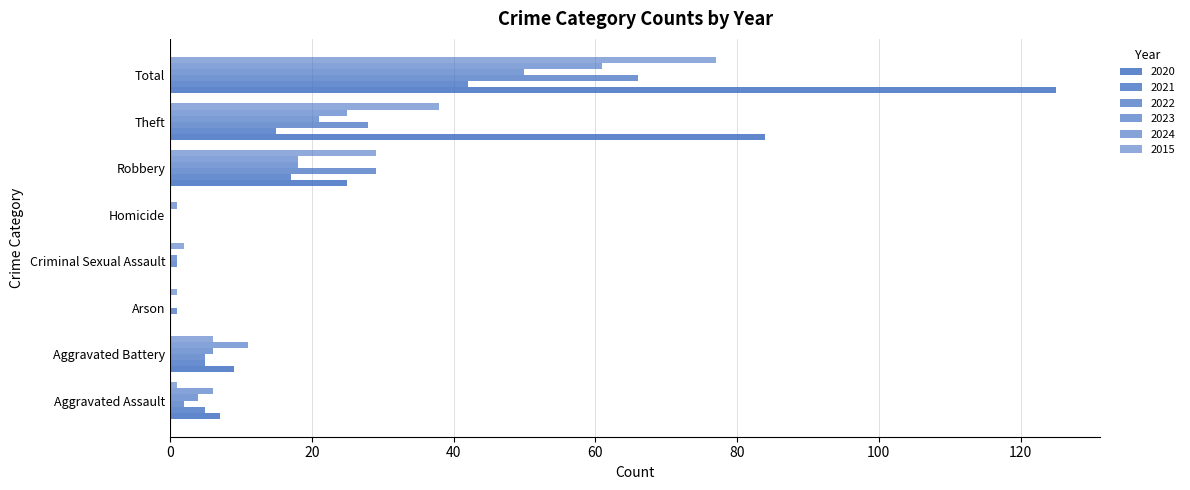

At which category is the sum across all series the highest?

Total